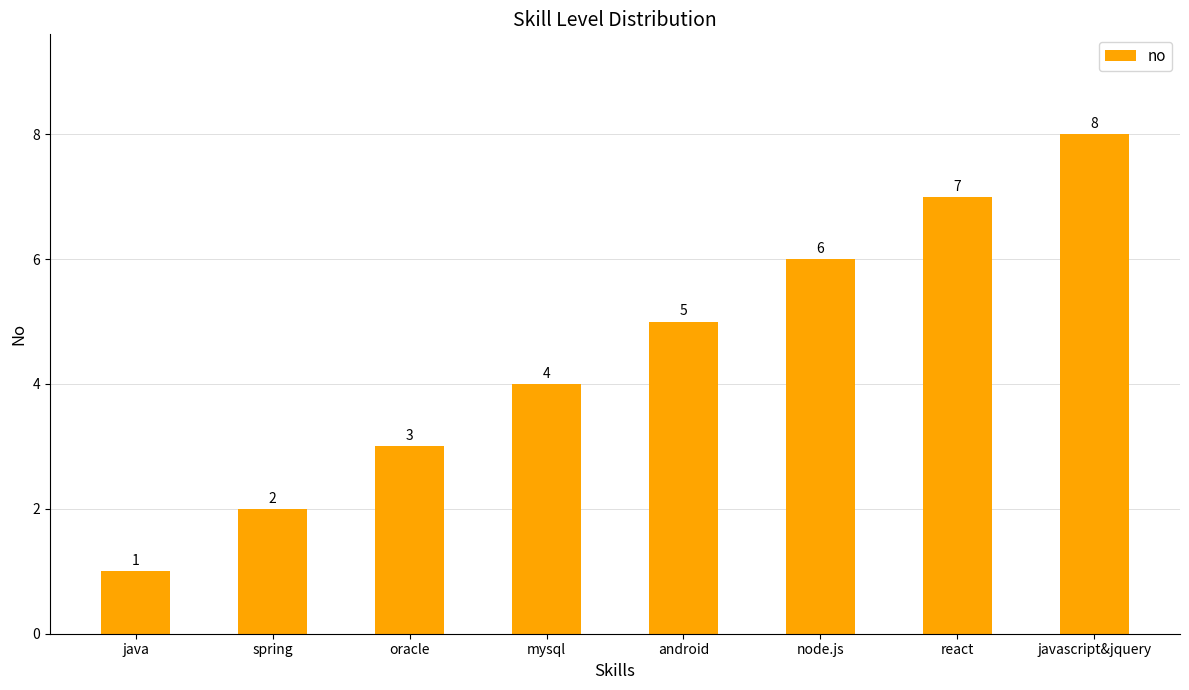

Where is the data nearest to the value 4?

mysql